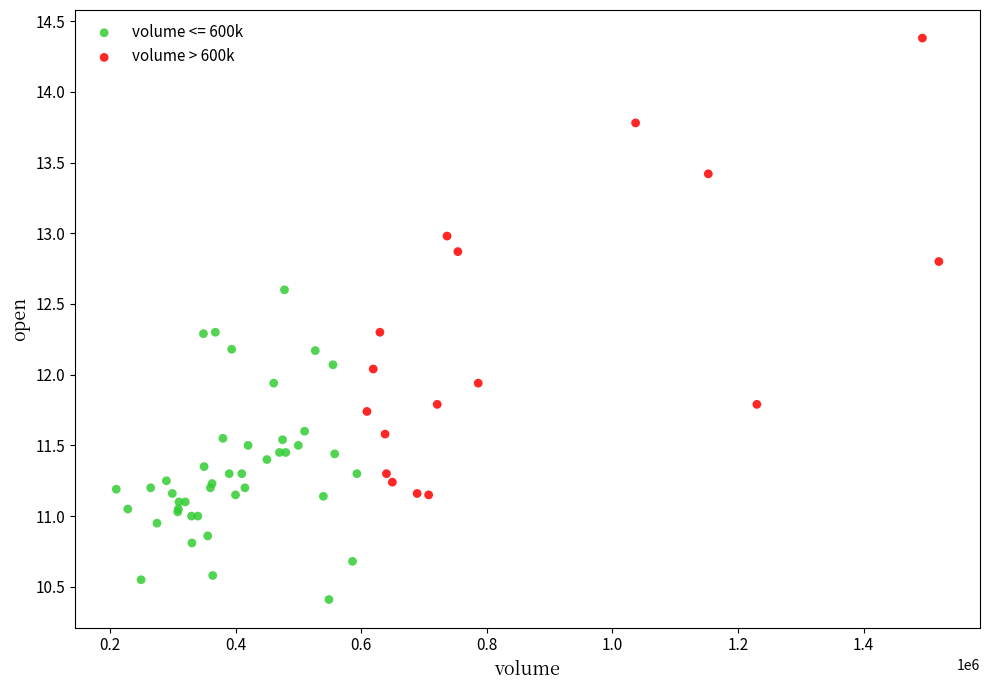

Which series has the largest Y range (max minus min)?

volume > 600k